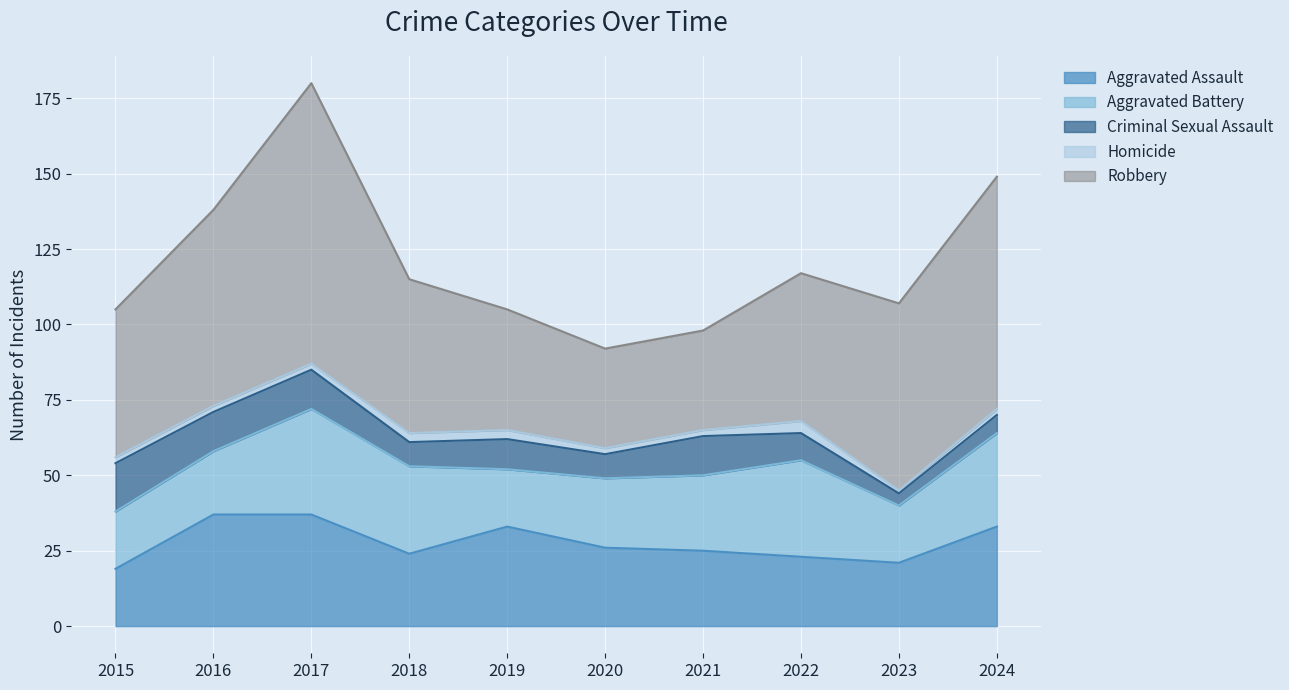

Reading left to right, what are all the values shown in this chart?

Aggravated Assault: 2015=19	2016=37	2017=37	2018=24	2019=33	2020=26	2021=25	2022=23	2023=21	2024=33
Aggravated Battery: 2015=19	2016=21	2017=35	2018=29	2019=19	2020=23	2021=25	2022=32	2023=19	2024=31
Criminal Sexual Assault: 2015=16	2016=13	2017=13	2018=8	2019=10	2020=8	2021=13	2022=9	2023=4	2024=6
Homicide: 2015=2	2016=2	2017=2	2018=3	2019=3	2020=2	2021=2	2022=4	2023=1	2024=2
Robbery: 2015=49	2016=65	2017=93	2018=51	2019=40	2020=33	2021=33	2022=49	2023=62	2024=77